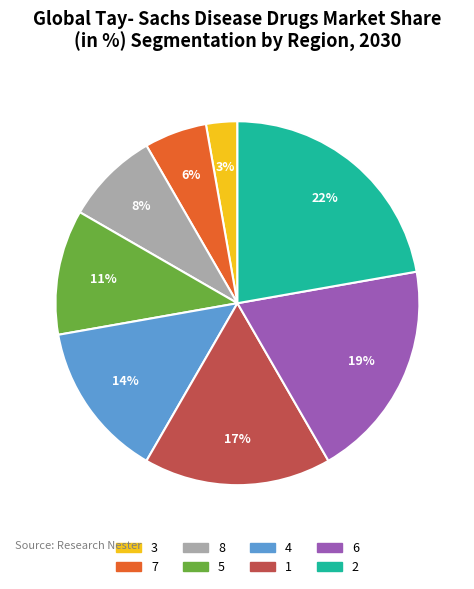

Between 7 and 5, which is larger?

5